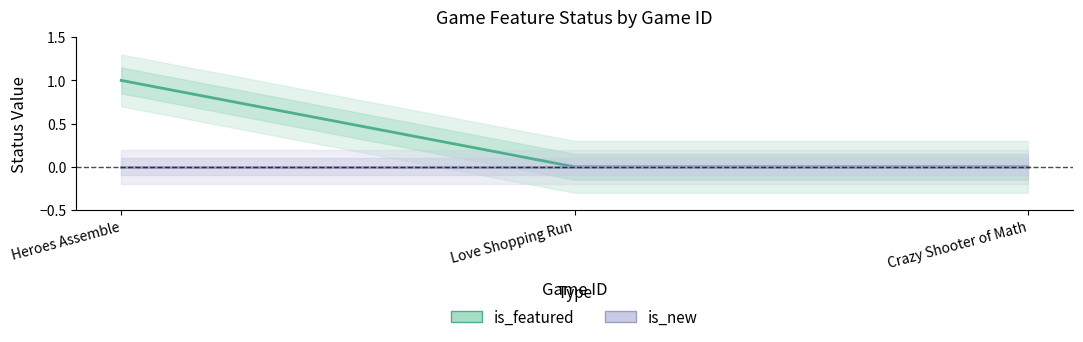

List the series in order of their peak value, lowest first.

is_new, is_featured